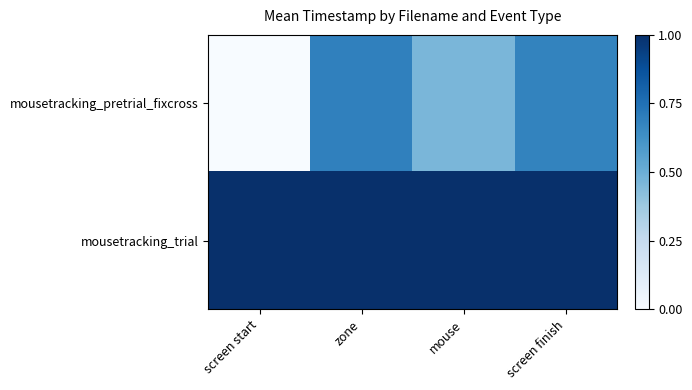

Which has a higher value, screen start or screen finish?

screen finish